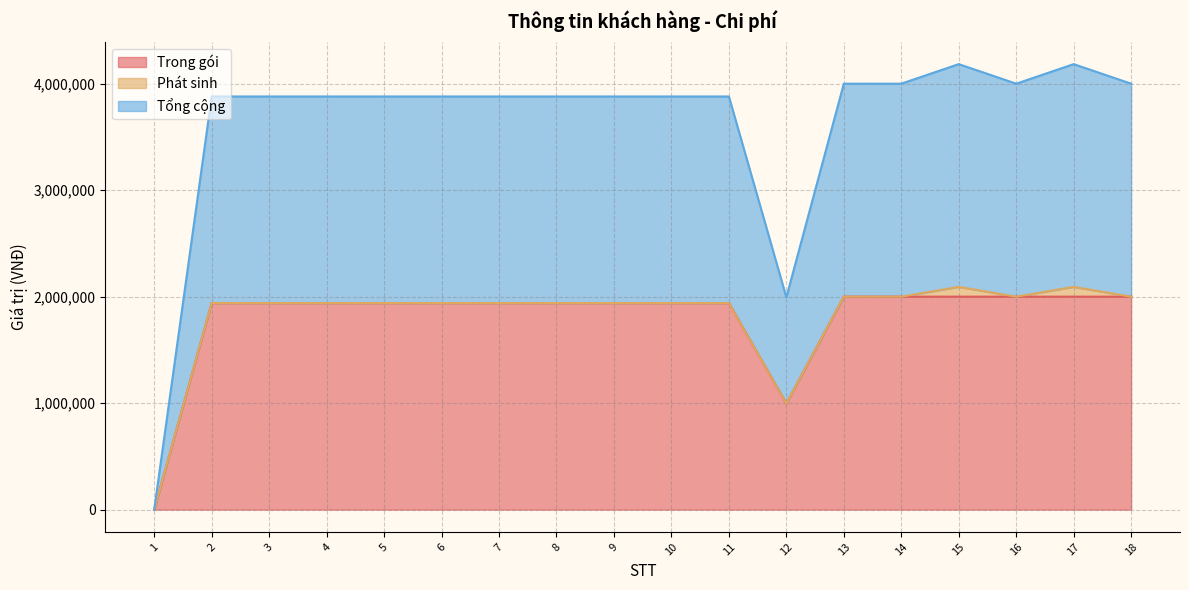

Which category has the highest value in the Tổng cộng series?

15